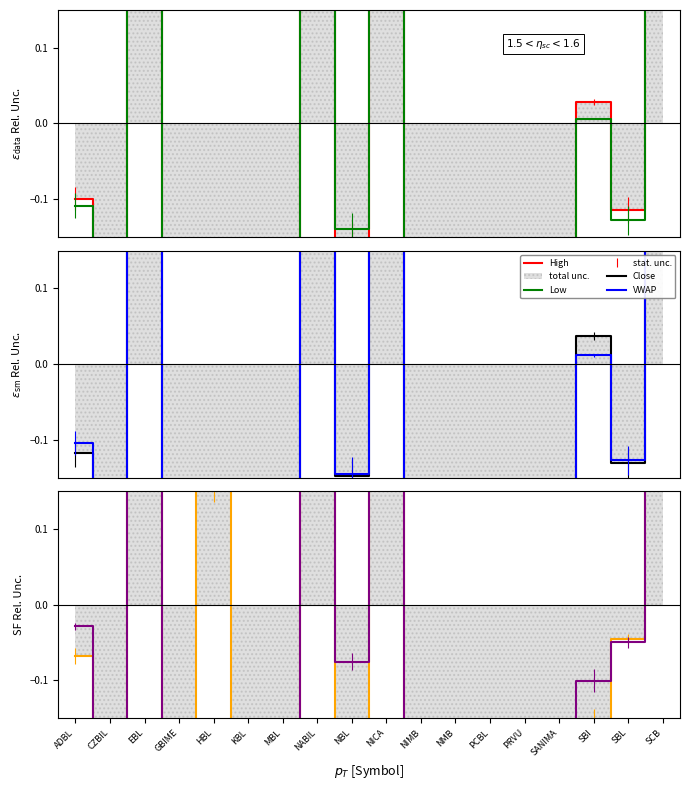

How many times do 52W_High and 52W_Low cross each other?

10